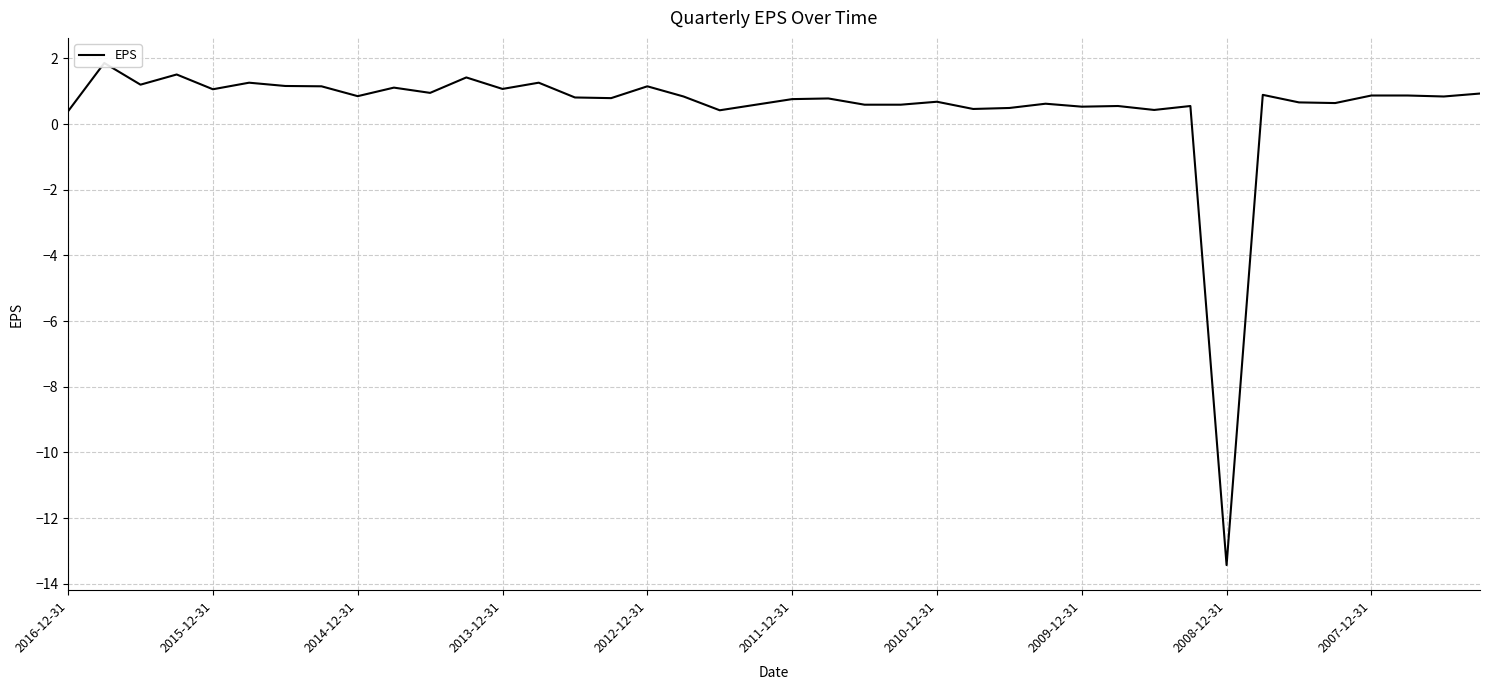

Reading left to right, transcribe all the data shown in this chart.

0.4	1.9	1.2	1.5	1.1	1.3	1.2	1.1	0.8	1.1	0.9	1.4	1.1	1.3	0.8	0.8	1.1	0.8	0.4	0.6	0.8	0.8	0.6	0.6	0.7	0.5	0.5	0.6	0.5	0.6	0.4	0.6	-13.4	0.9	0.7	0.6	0.9	0.9	0.8	0.9